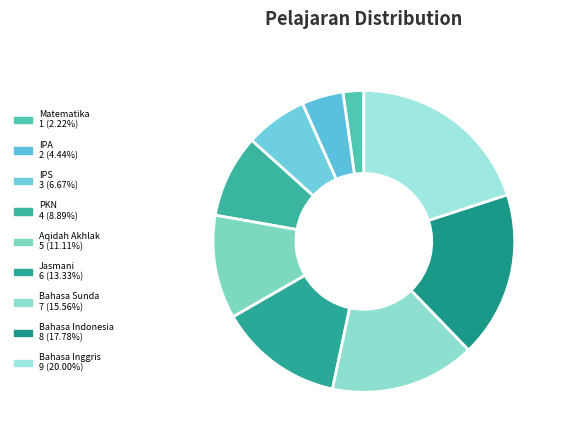

Which category has the biggest portion of the pie?

Bahasa Inggris